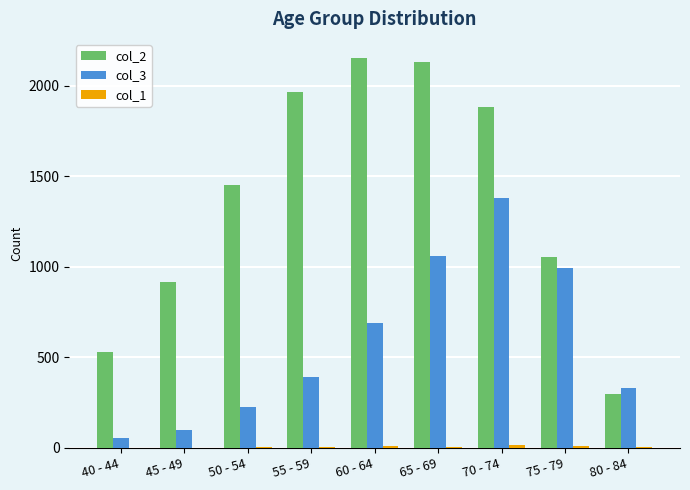

Which series has the largest total across all categories?

col_2